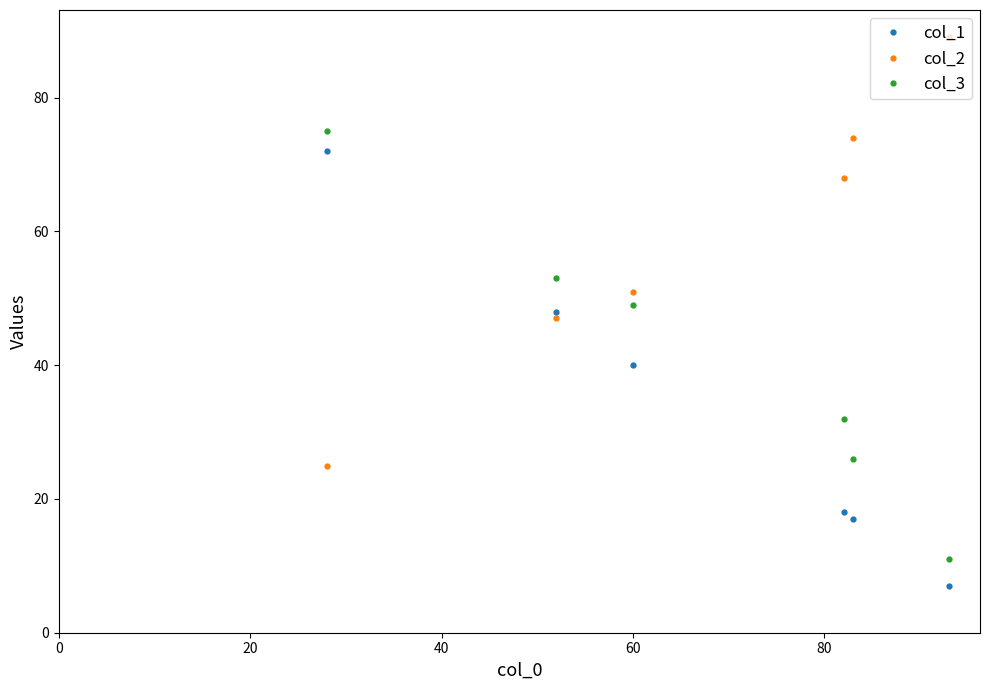

Which series has the largest total across all categories?

col_2